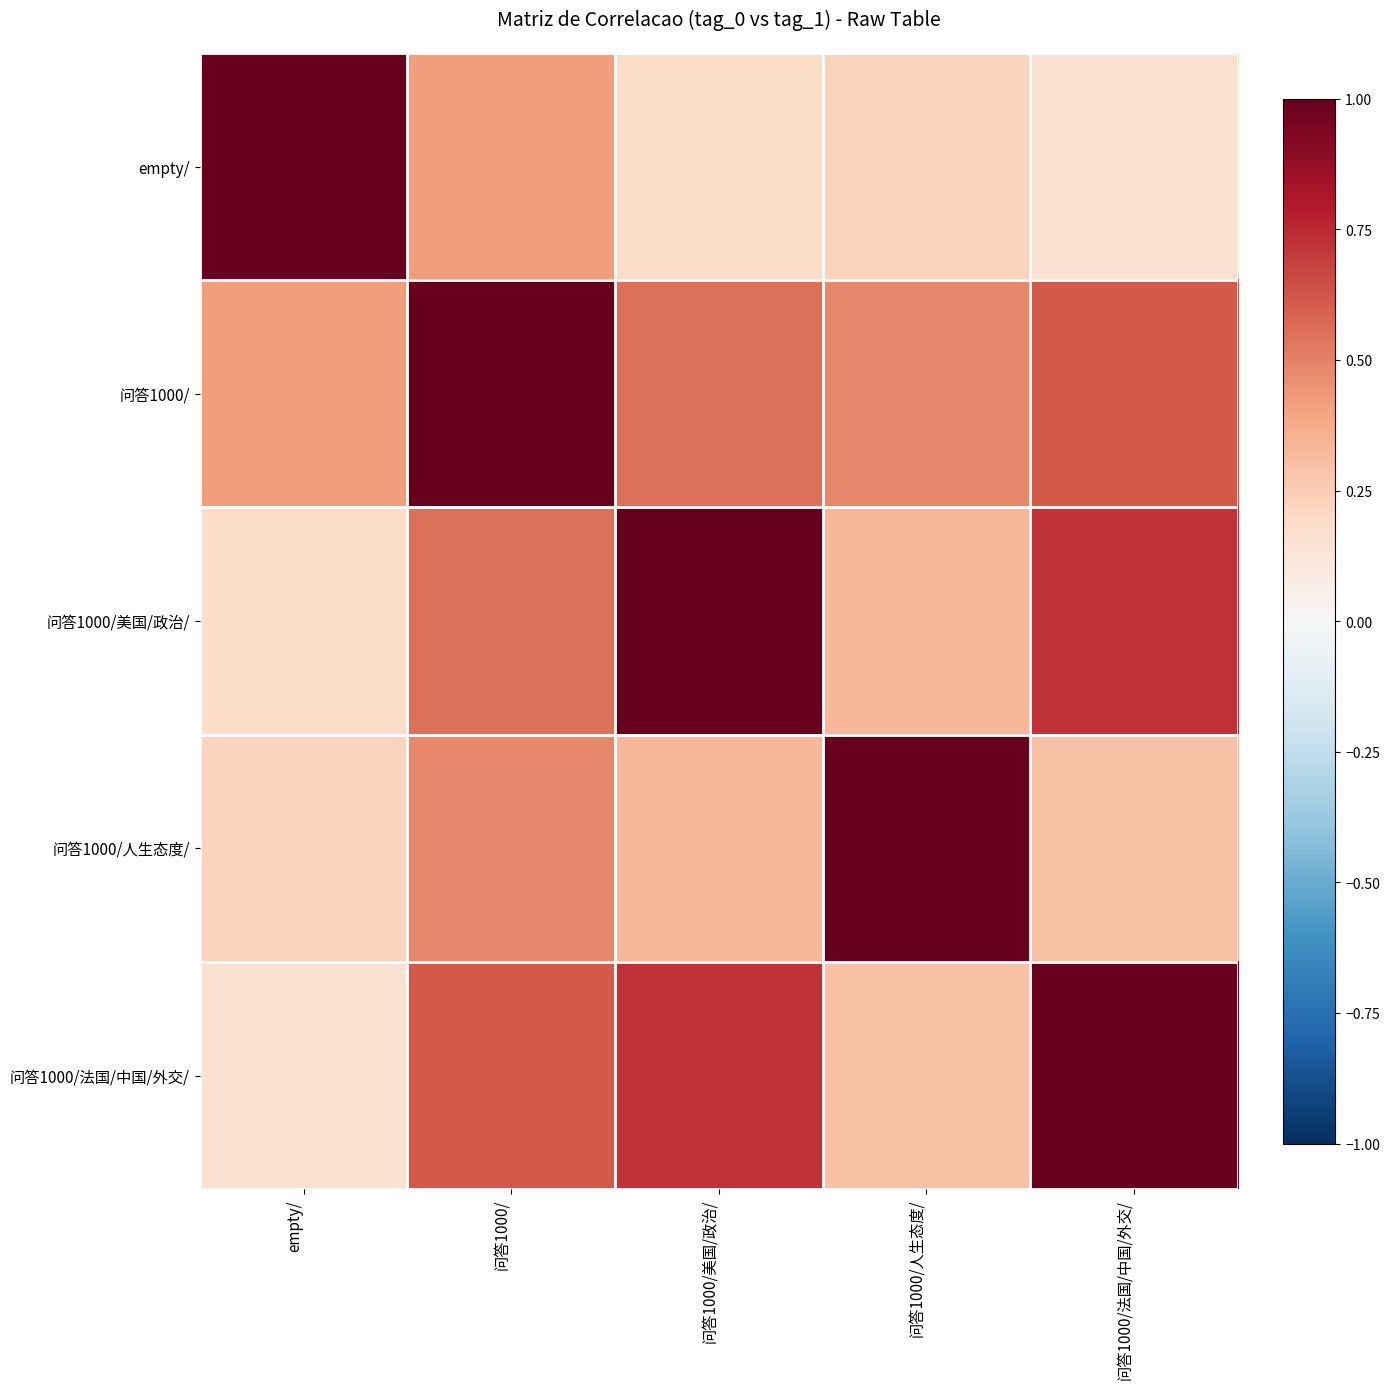

Rank the series by their maximum value, from lowest to highest.

empty/, 问答1000/, 问答1000/美国/政治/, 问答1000/人生态度/, 问答1000/法国/中国/外交/